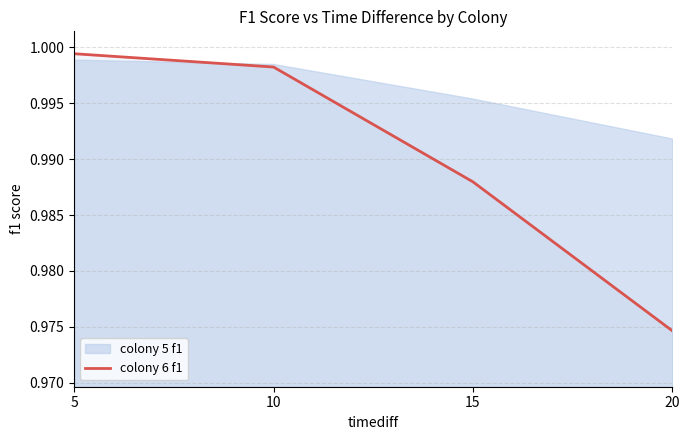

Which category has the highest value across all series?

5